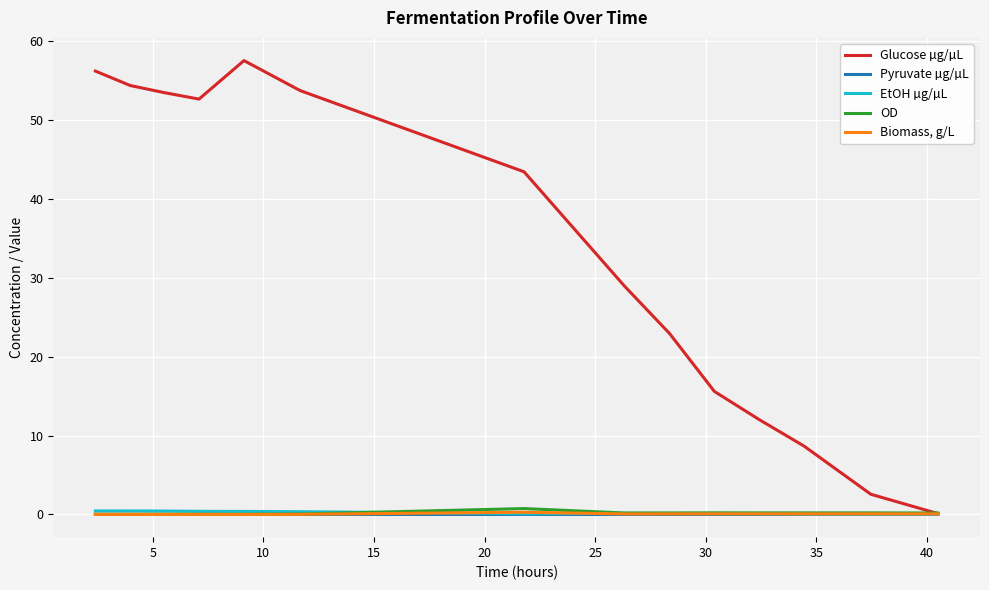

How many lines are shown in the chart?

5